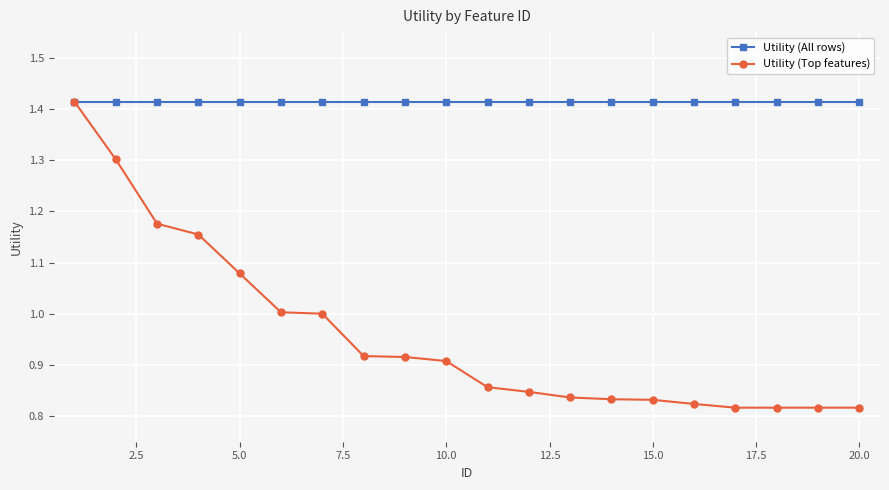

Which series has the widest spread of values?

Utility (Top features)